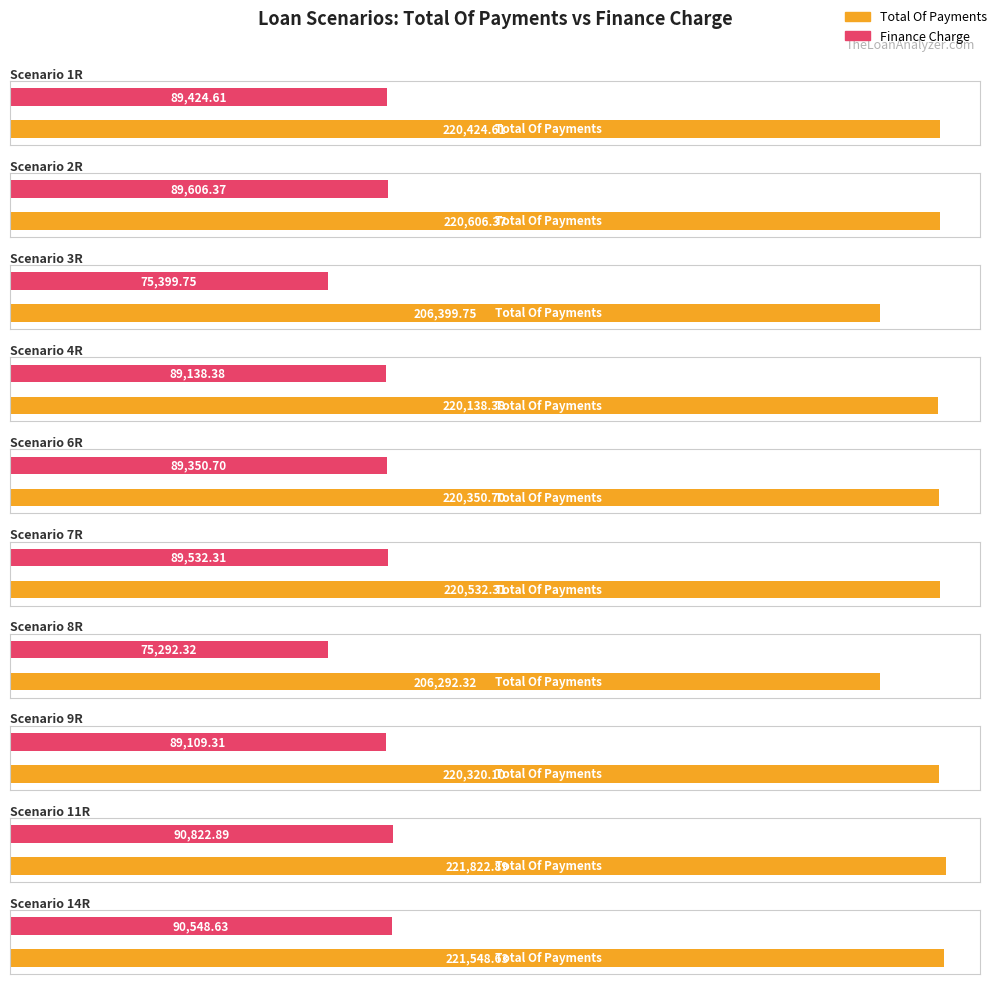

What is the difference between the maximum and second lowest values in the Finance Charge series?

15423.1